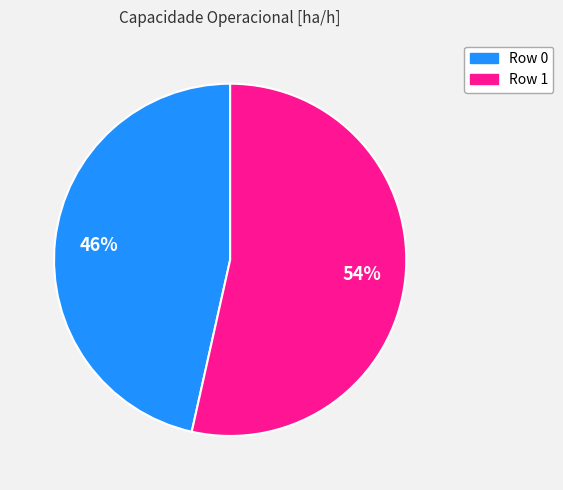

To the nearest percent, what is the average slice percentage?

50%